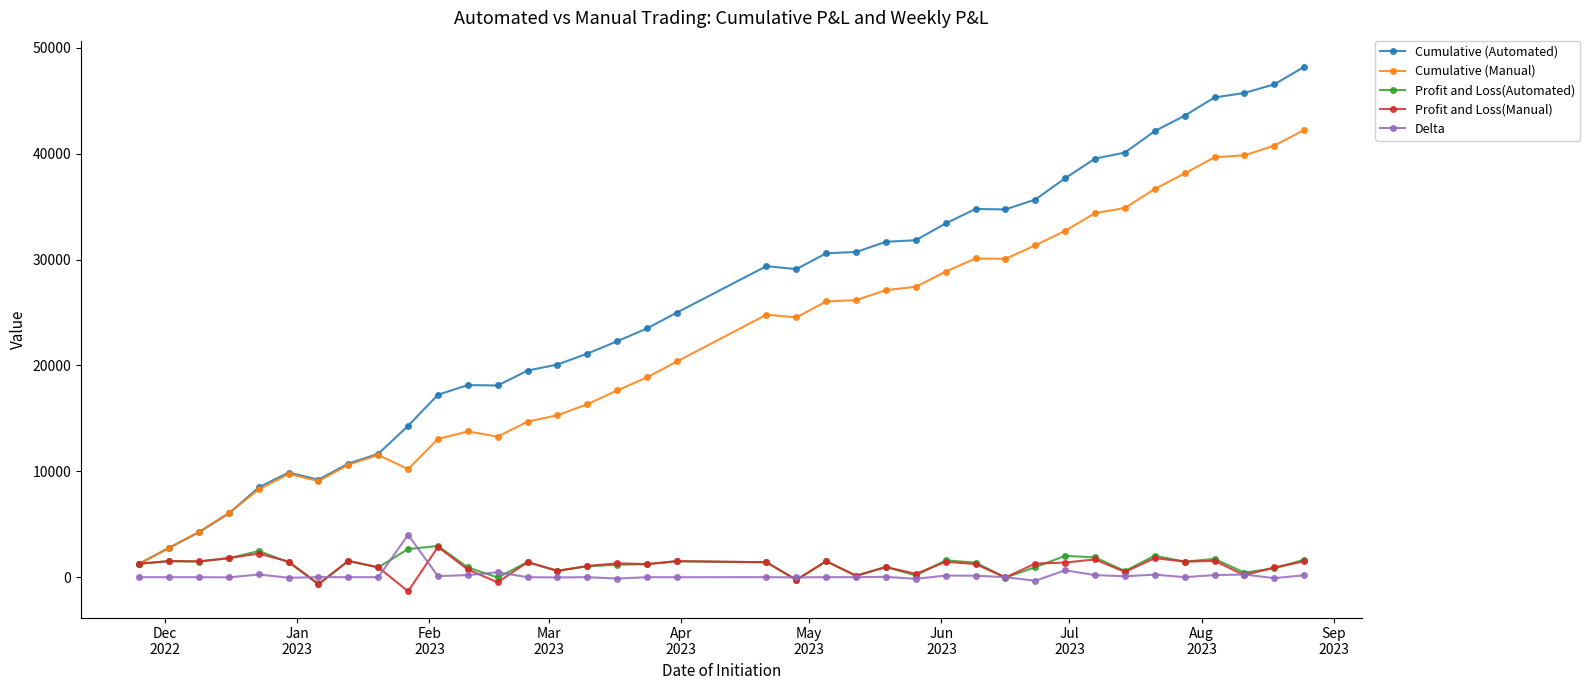

True or false: Profit and Loss(Manual) has more than 2 points higher than both neighbors.

True